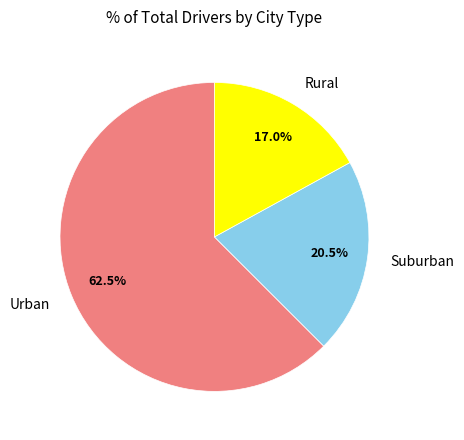

Which has a higher value, Urban or Suburban?

Urban